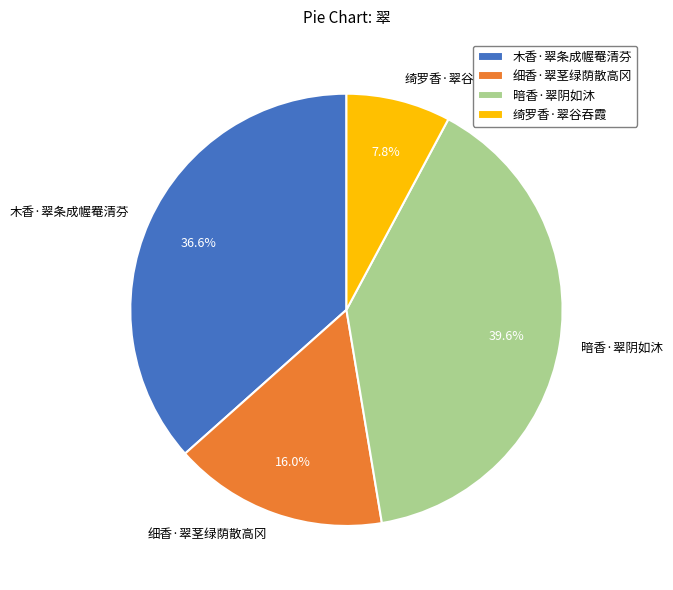

Count the number of slices in the pie.

4